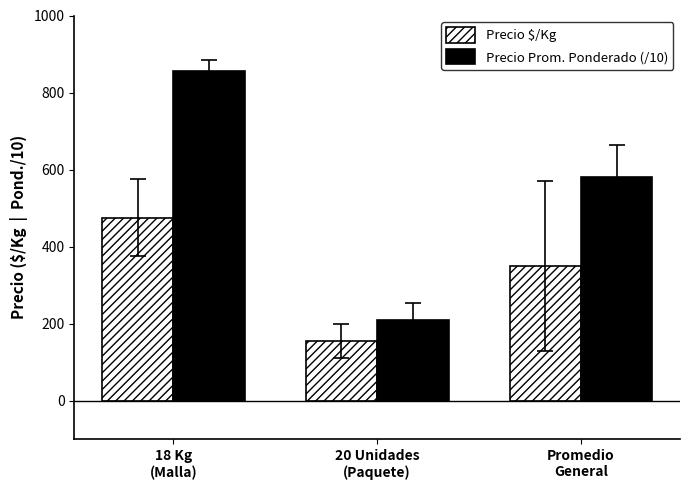

At which label is Precio Prom. Ponderado (/10) closest to 533?

Promedio
General